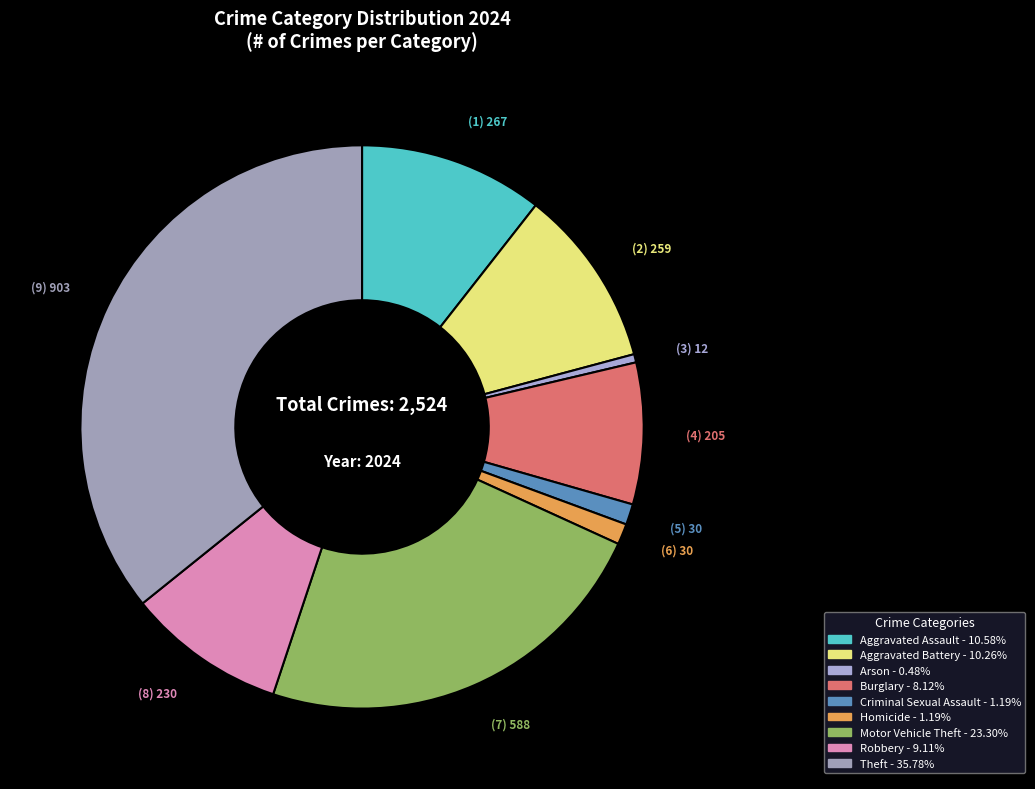

Do Robbery and Aggravated Battery together represent more than half of the pie?

No